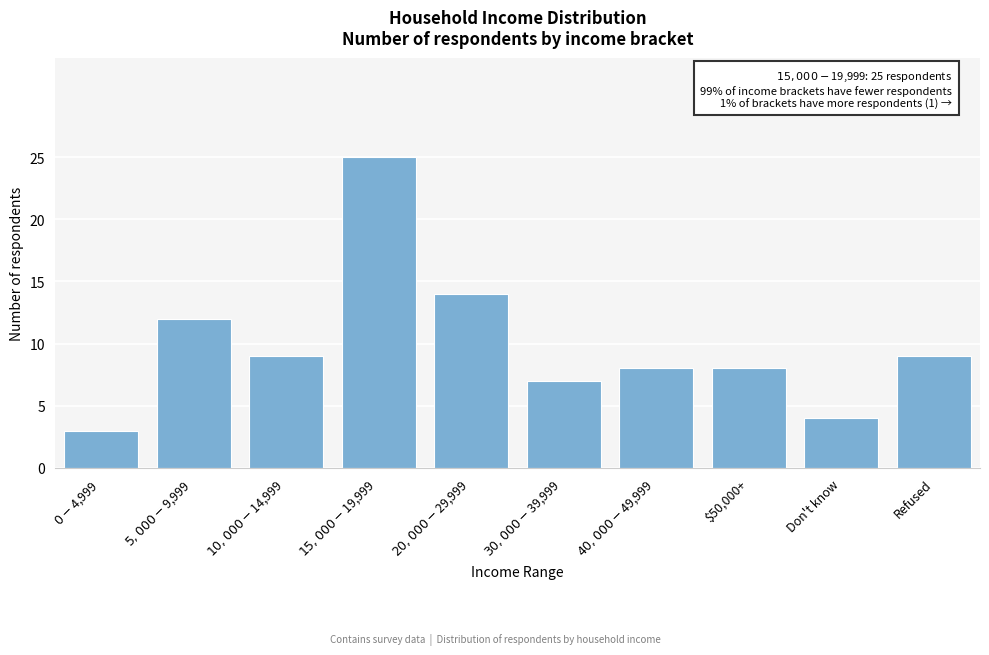

Reading left to right, extract all data points from this chart.

3	12	9	25	14	7	8	8	4	9